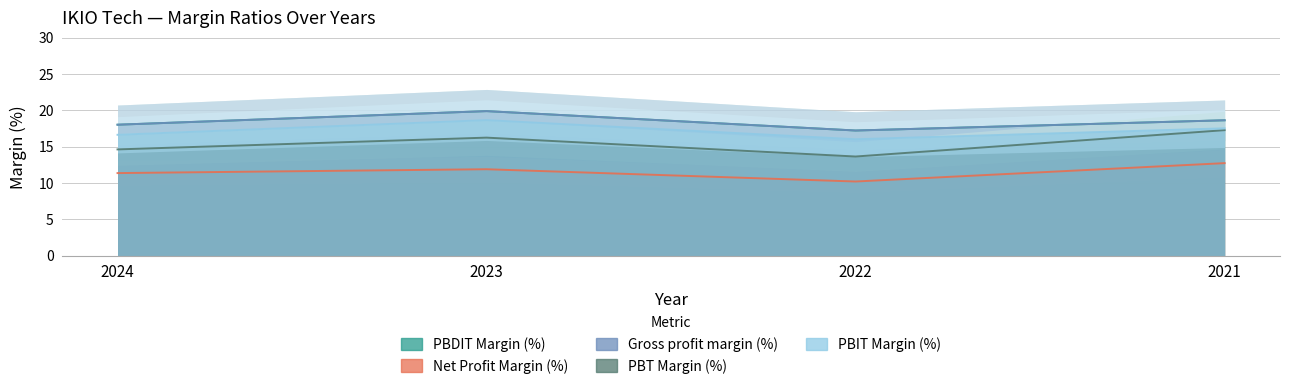

What is the smallest value displayed?

10.2